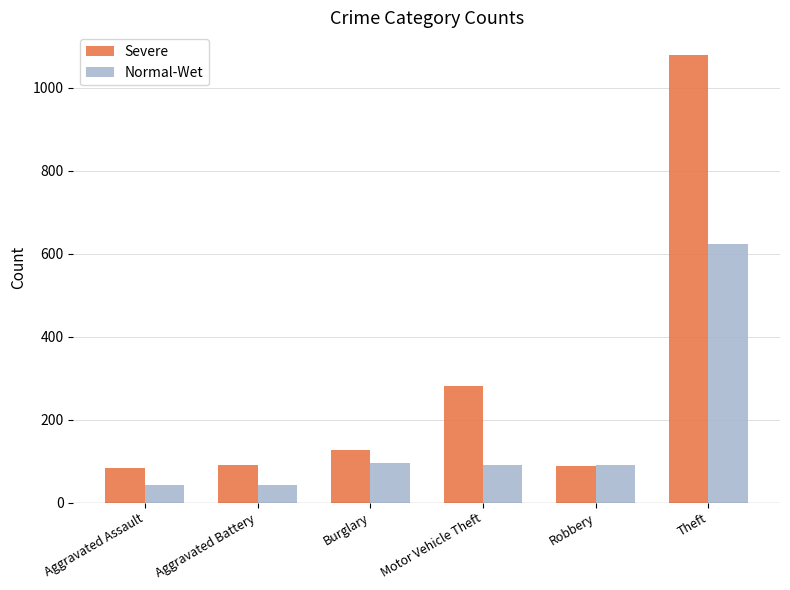

Rank the series at Motor Vehicle Theft from lowest to highest value.

Normal-Wet, Severe